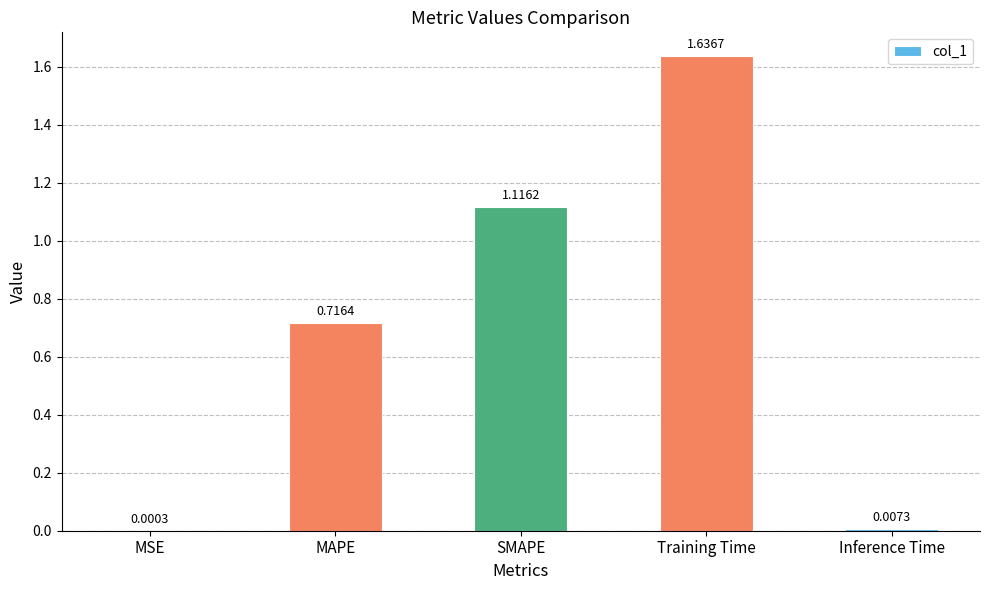

Which category has the highest value across all series?

Training Time